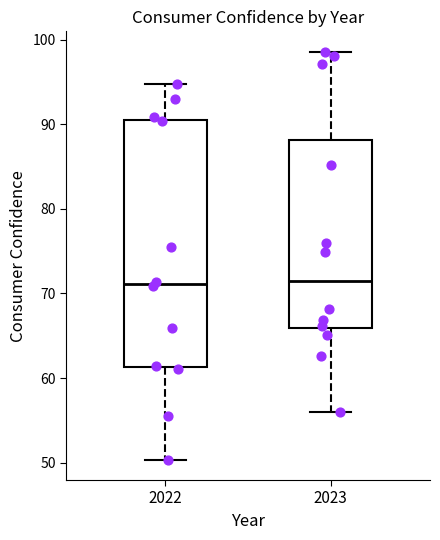

Reading left to right, transcribe this box plot: for each box, give where its median line is, the range the box spans, and where its two whiskers end, as read against the y-axis. The values are not printed on the chart, so give them approximately, as read against the axis.

2022: median 71, box 61 to 91, whiskers 50 to 95
2023: median 72, box 66 to 88, whiskers 56 to 99